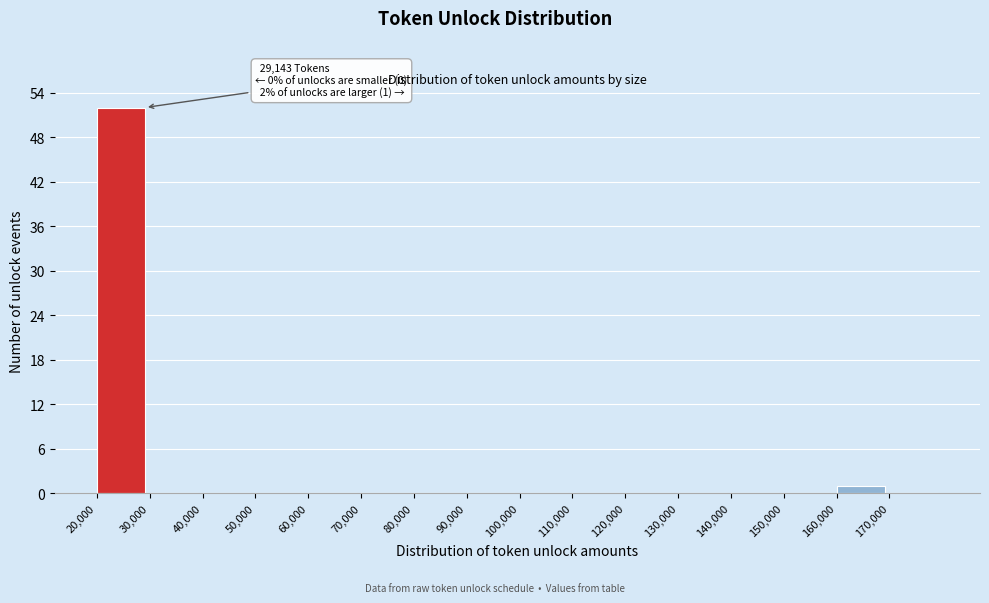

Over which range of the x-axis is the bar tallest?

20000 to 30000